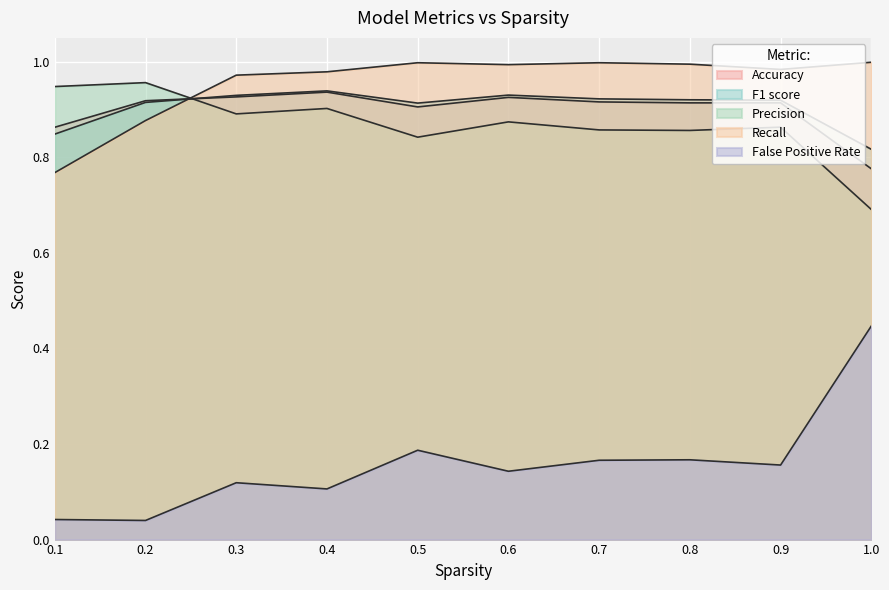

Where is False Positive Rate nearest to the value 0?

0.2